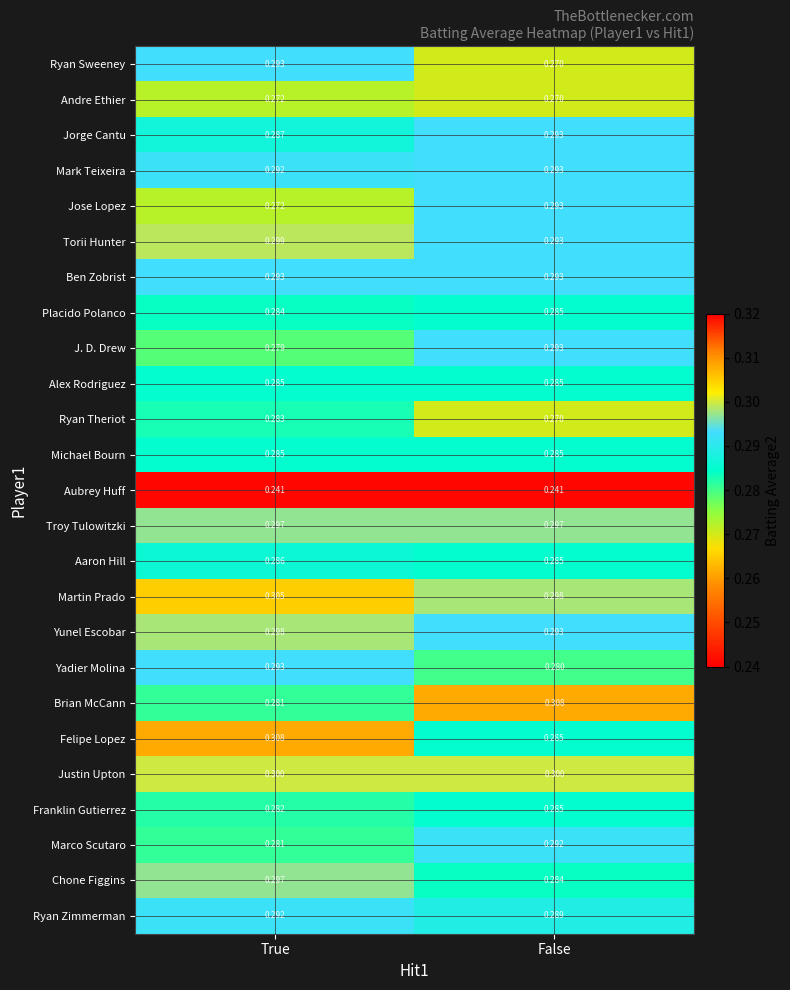

Is the value of Yunel Escobar at True greater than the value of Ryan Theriot at True?

Yes